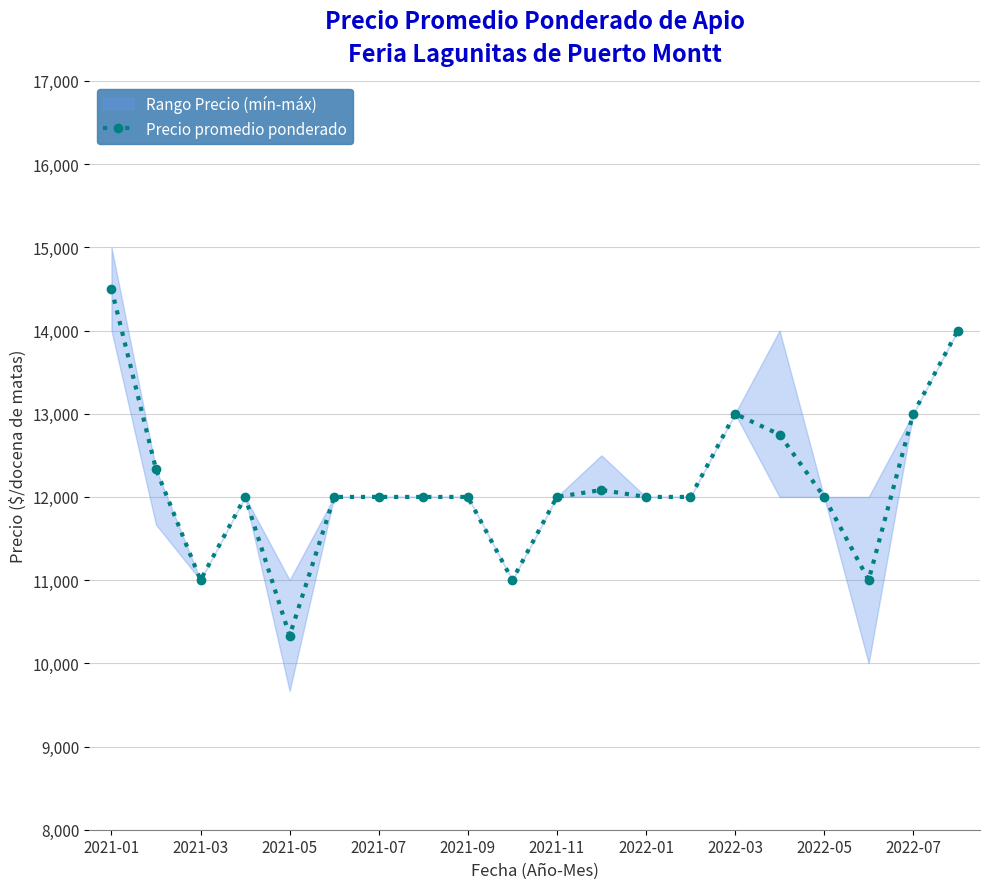

Reading left to right, extract all data points from this chart.

14500	12333	11000	12000	10333	12000	12000	12000	12000	11000	12000	12083	12000	12000	13000	12750	12000	11000	13000	14000